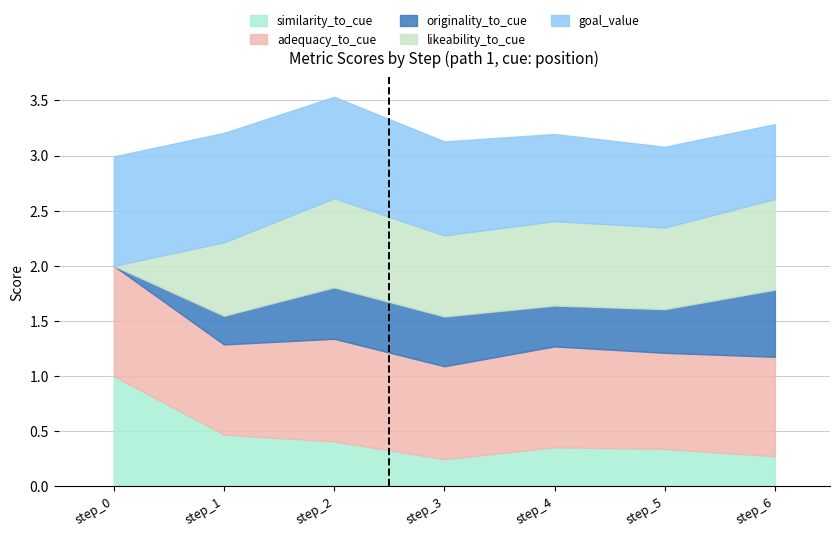

True or false: goal_value and adequacy_to_cue intersect in this chart.

True